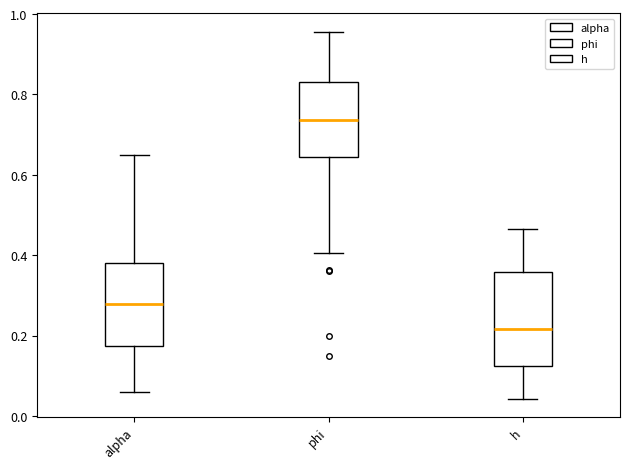

Where does the upper whisker of the box for h end on the y-axis? The values are not printed on the chart, so give them approximately, as read against the axis.

0.46